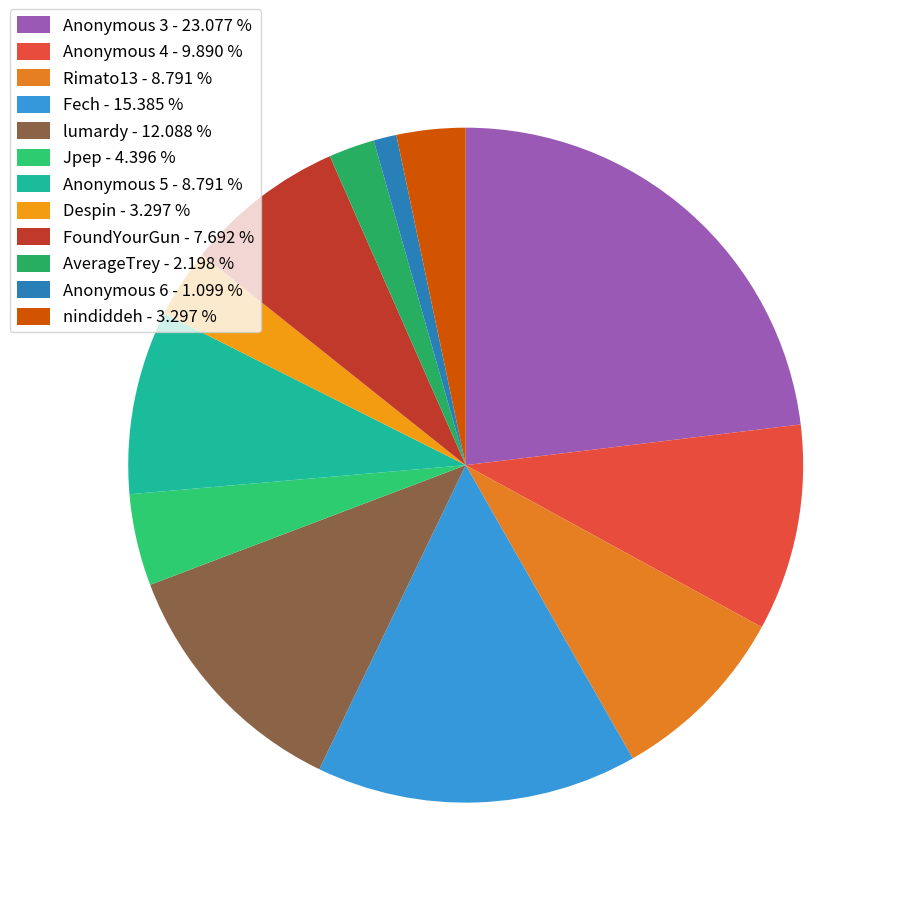

Which category has the smallest portion of the pie?

Anonymous 6